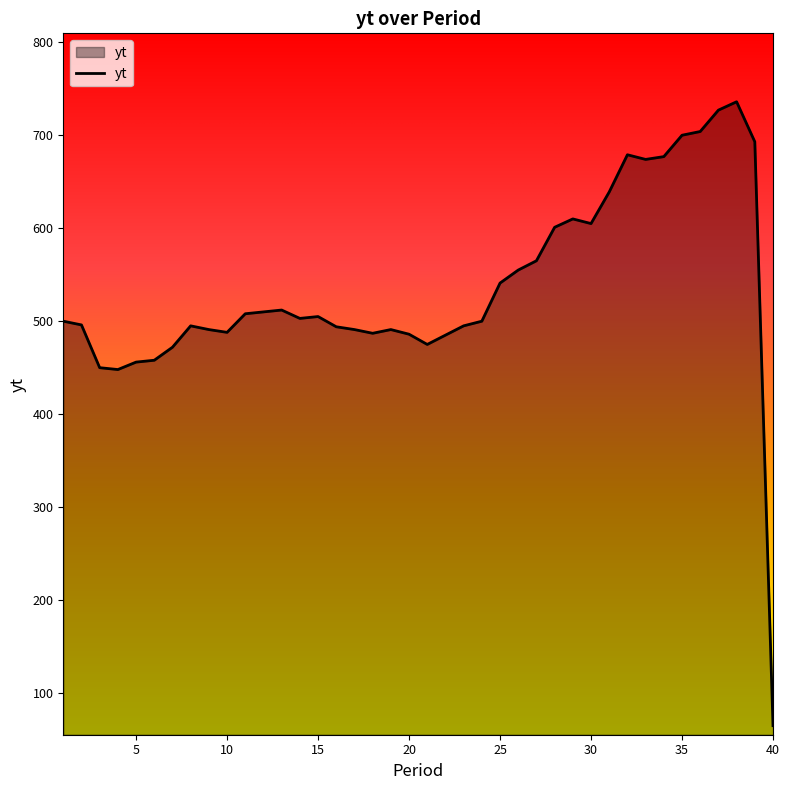

What is the difference between the maximum and minimum values?

671